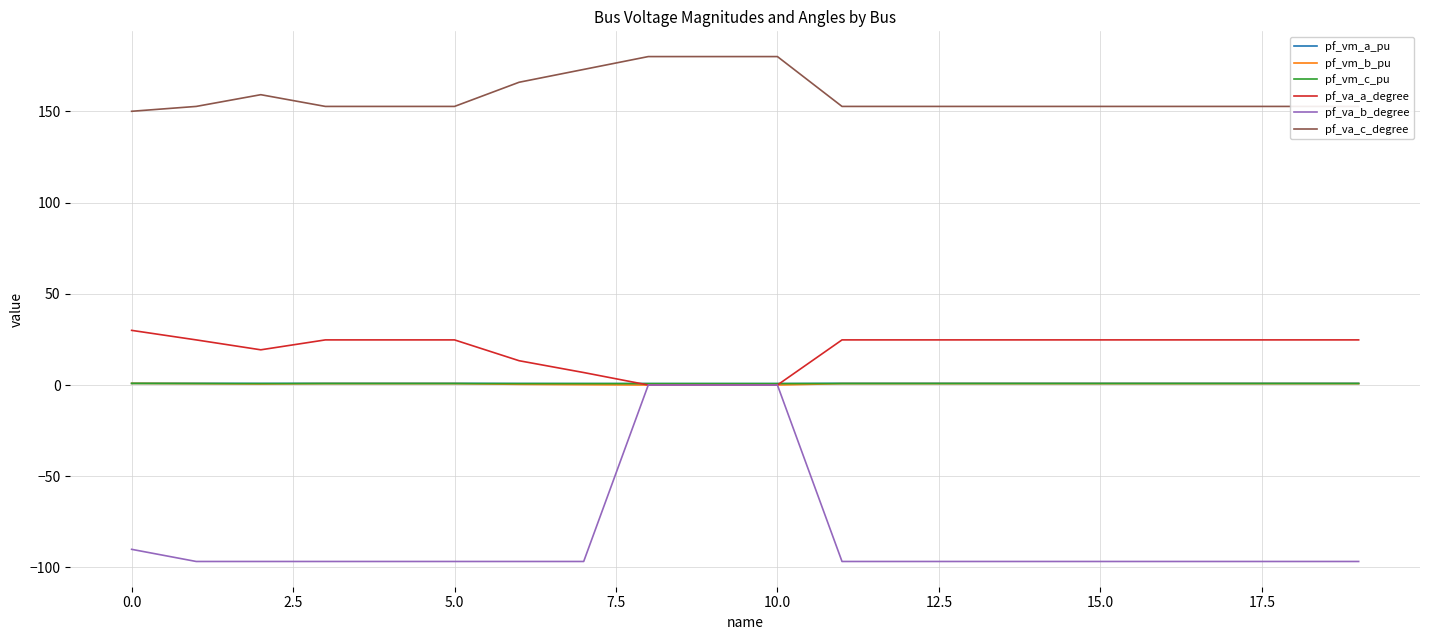

What is the average value of the pf_vm_c_pu series?

0.8